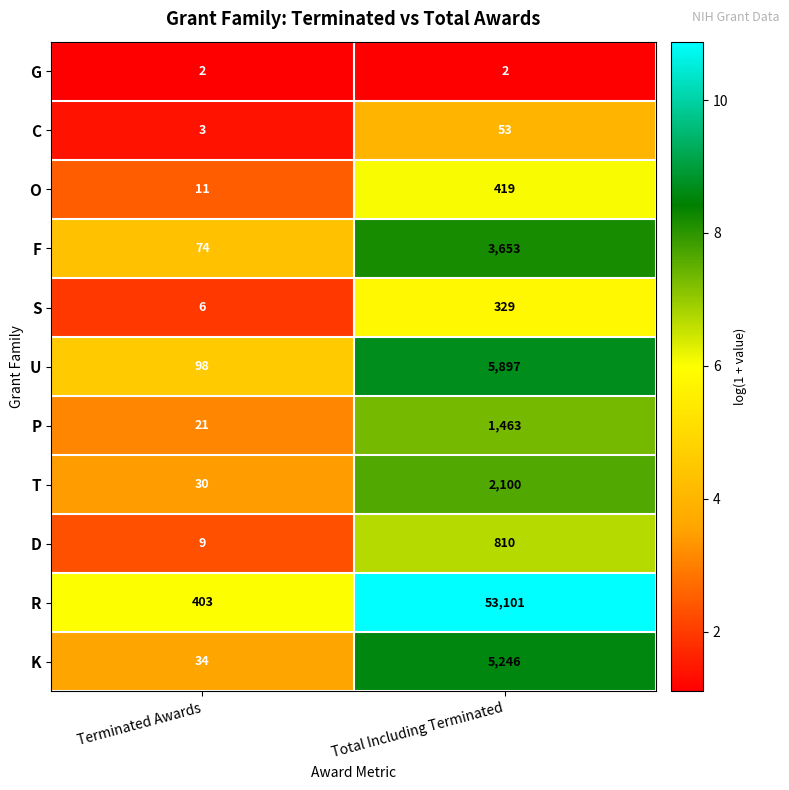

At which label is P closest to 742?

Terminated Awards